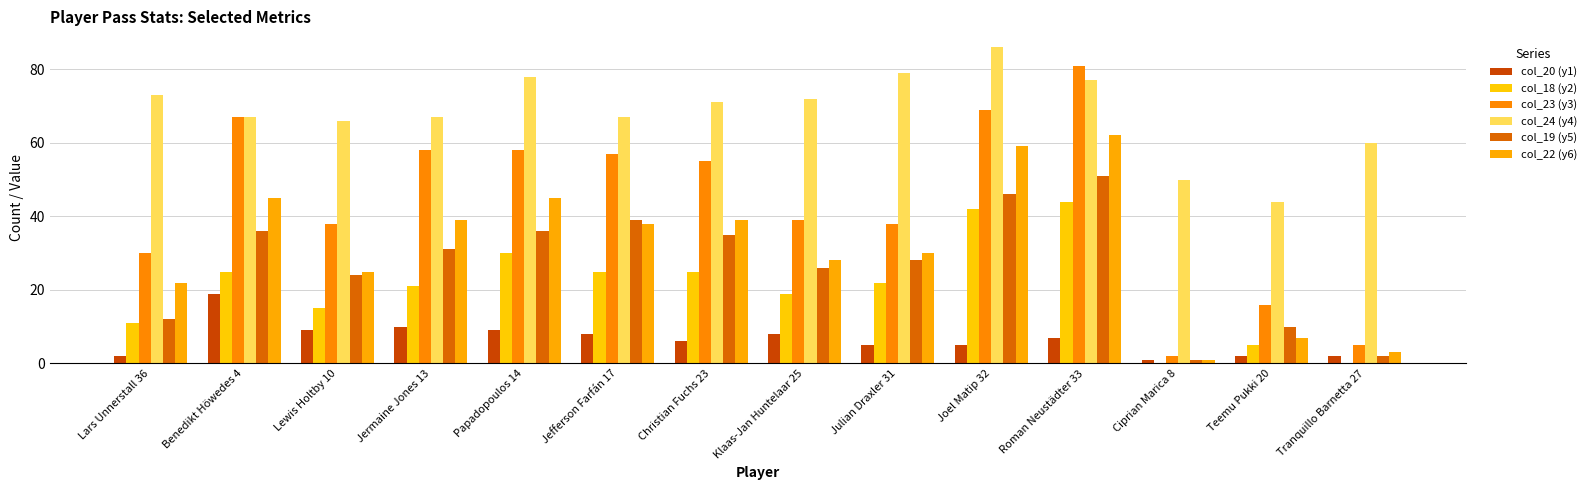

How many data points does each series have?

14